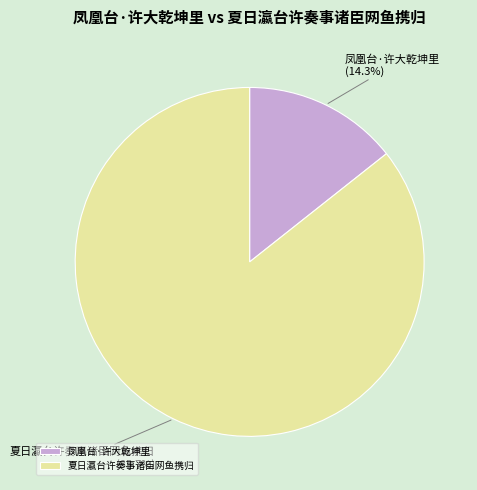

To the nearest percent, what percentage of the pie is 凤凰台·许大乾坤里?

14%